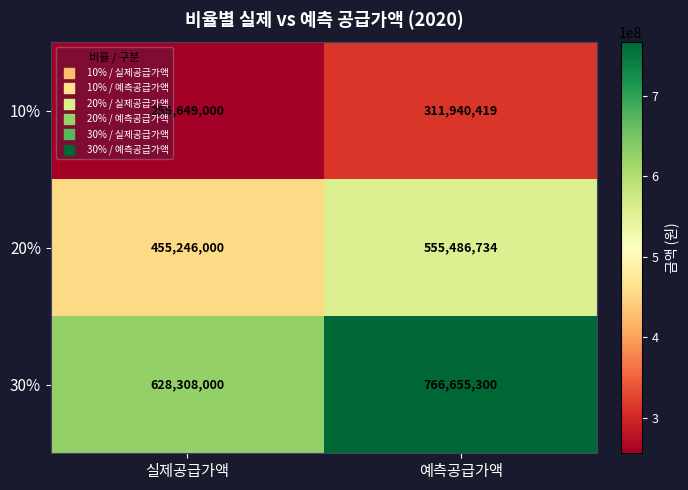

What is the sum of the 10% values at 실제공급가액 and 예측공급가액?

567589419